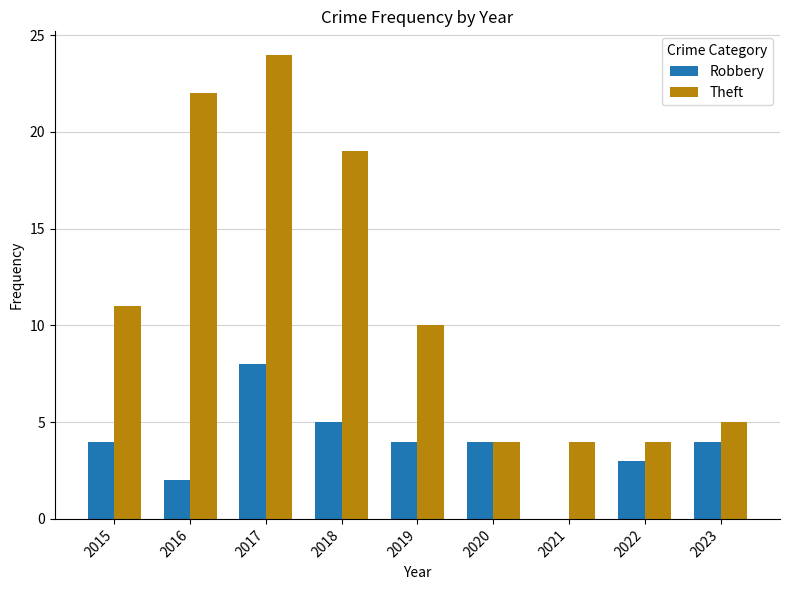

Reading left to right, what are all the values shown in this chart?

Robbery: 4	2	8	5	4	4	0	3	4
Theft: 11	22	24	19	10	4	4	4	5